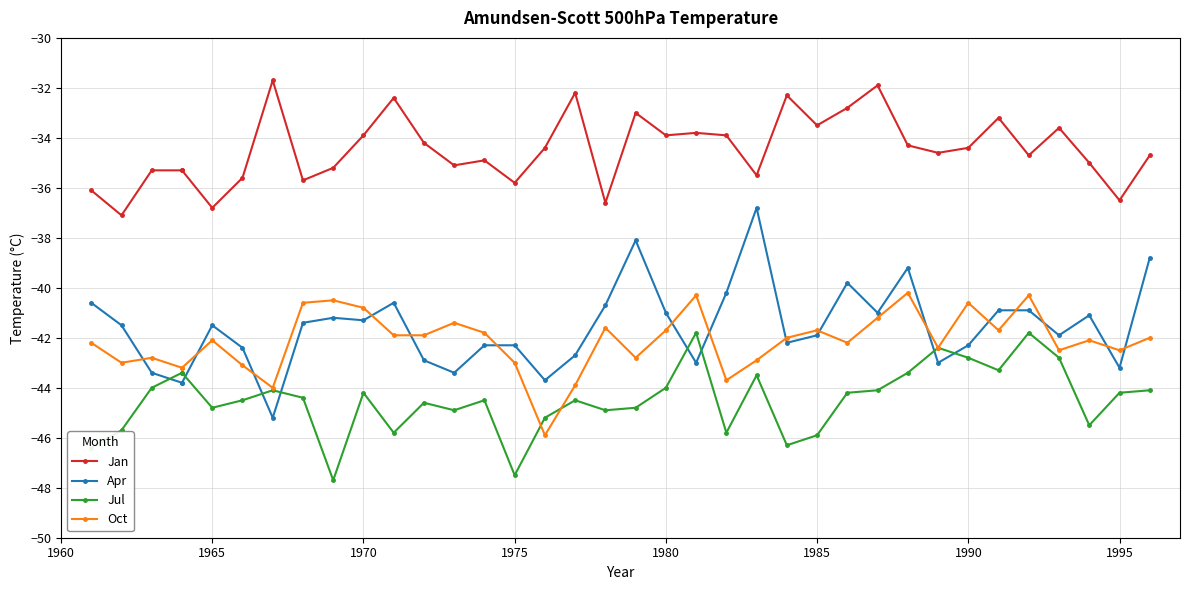

What is the average value of the Jul series?

-44.5